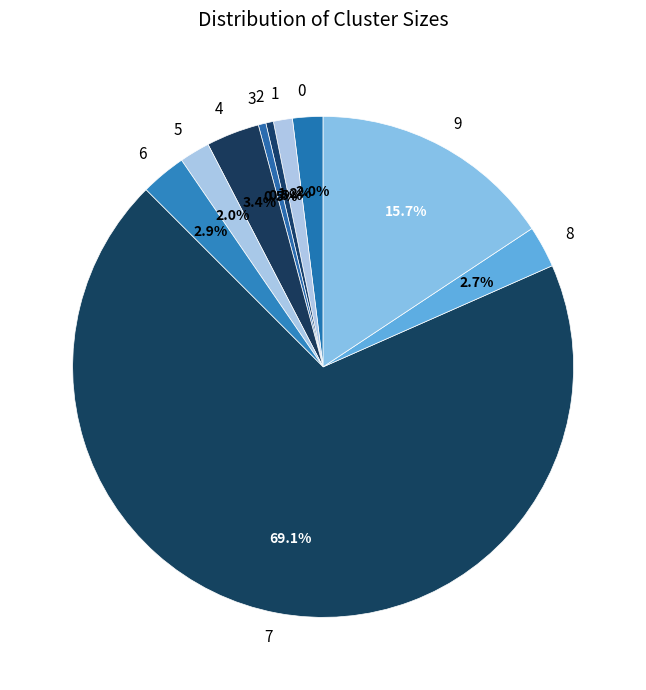

Between 6 and 2, which is larger?

6